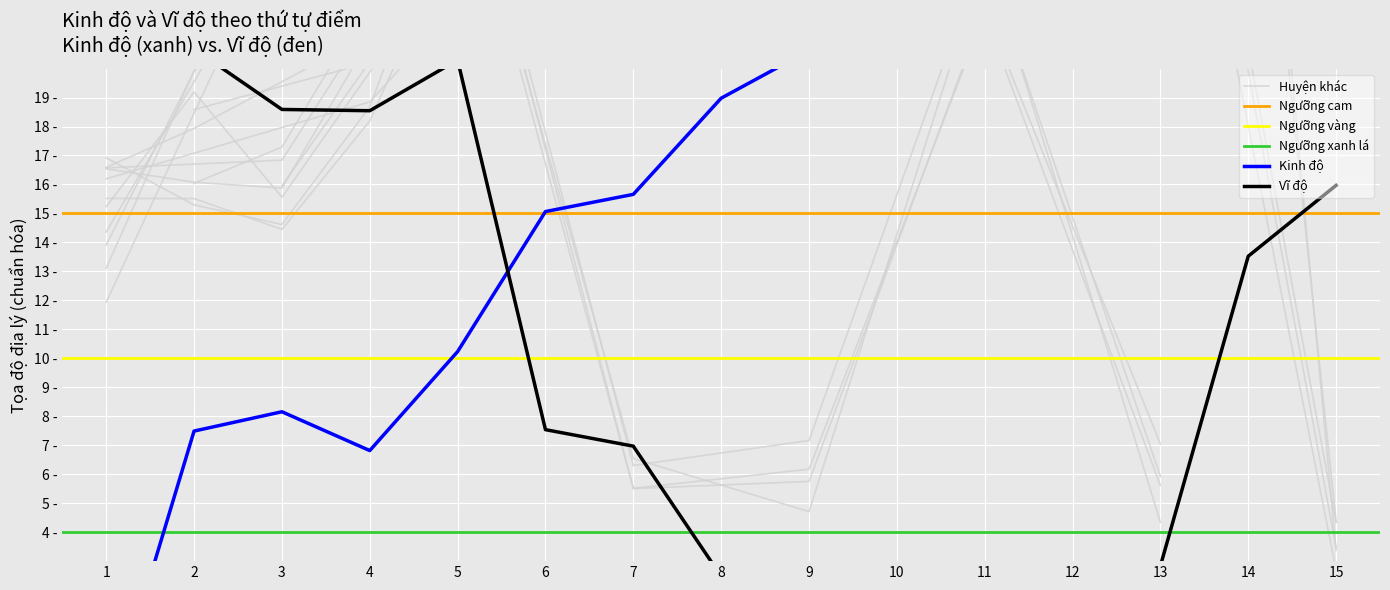

Rank the categories by Kinh độ value from lowest to highest.

1, 4, 2, 3, 5, 6, 7, 8, 9, 15, 14, 12, 13, 11, 10